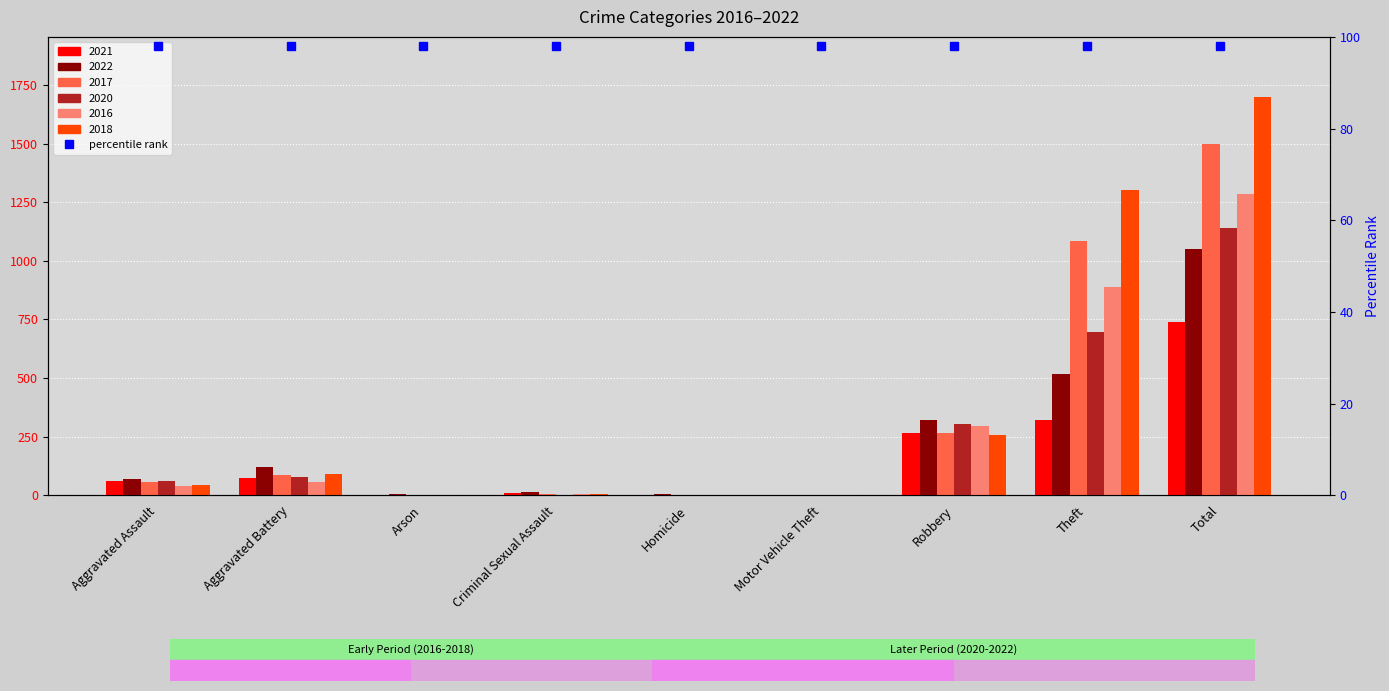

At which label is 2018 closest to 850?

Theft